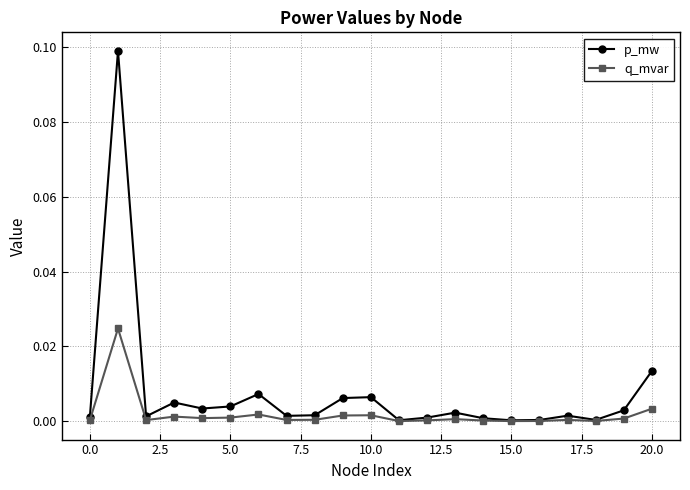

What is the value of the p_mw point at the 2nd from the left?

0.1